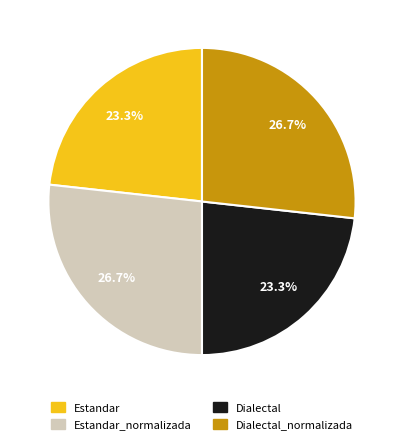

Between Dialectal_normalizada and Estandar, which is larger?

Dialectal_normalizada